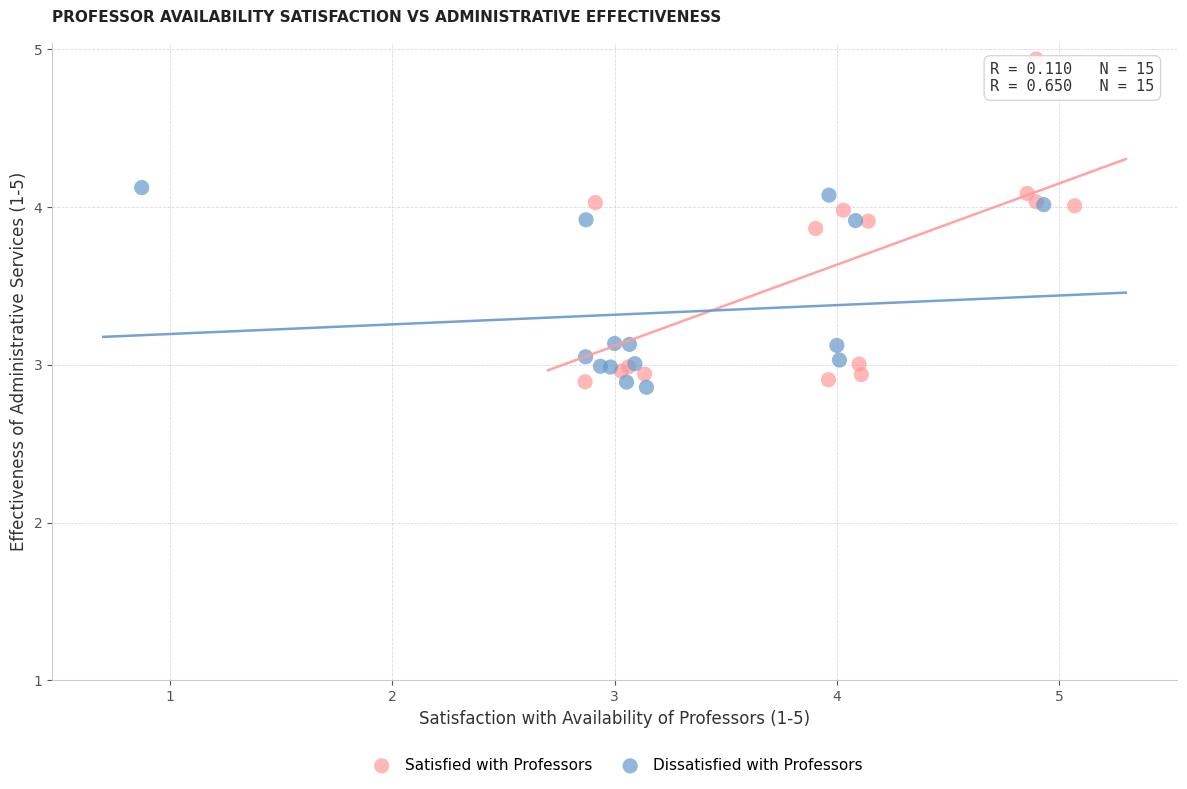

Which series reaches the maximum Y coordinate?

Satisfied with Professors